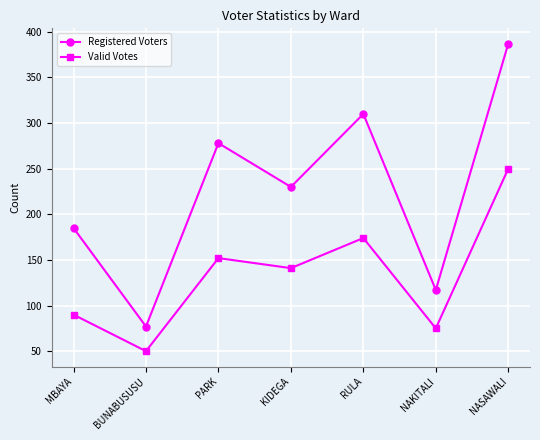

Does the chart have visible grid lines?

Yes